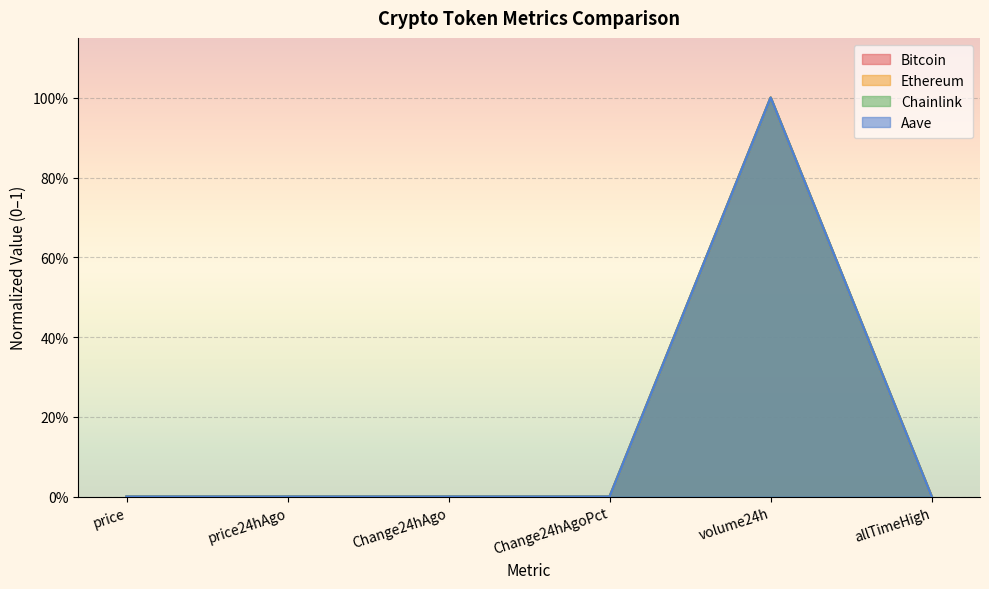

List the labels in order of Ethereum value, largest first.

volume24h, allTimeHigh, price, price24hAgo, Change24hAgo, Change24hAgoPct